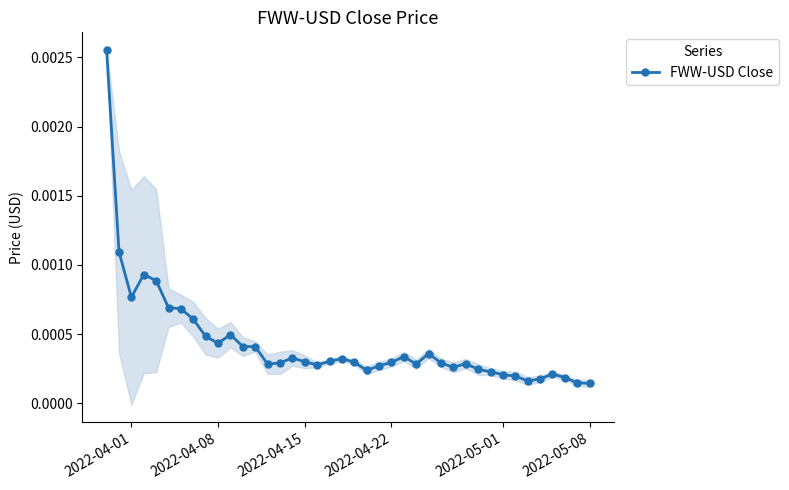

True or false: FWW-USD Close has more than 1 interior local peaks.

True